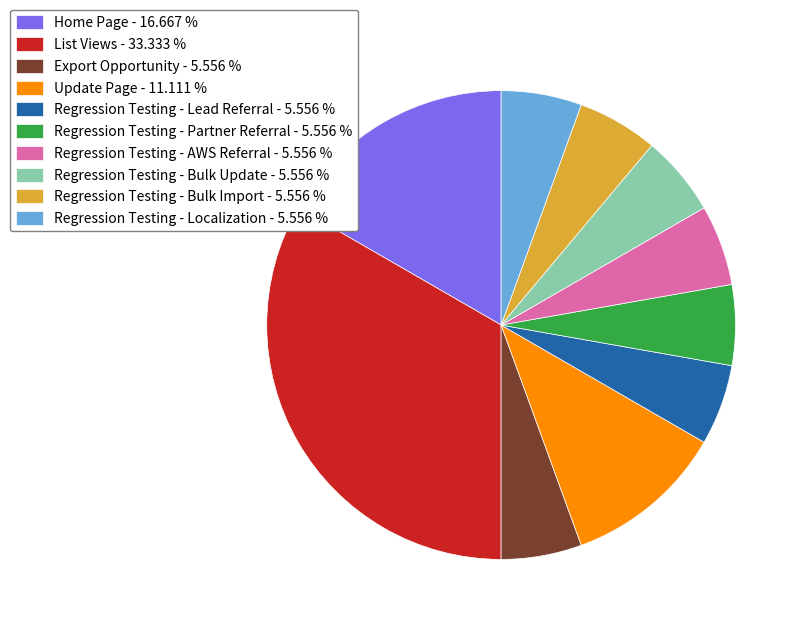

Is the sum of Update Page - 11.111 % and Regression Testing - Lead Referral - 5.556 % greater than half?

No